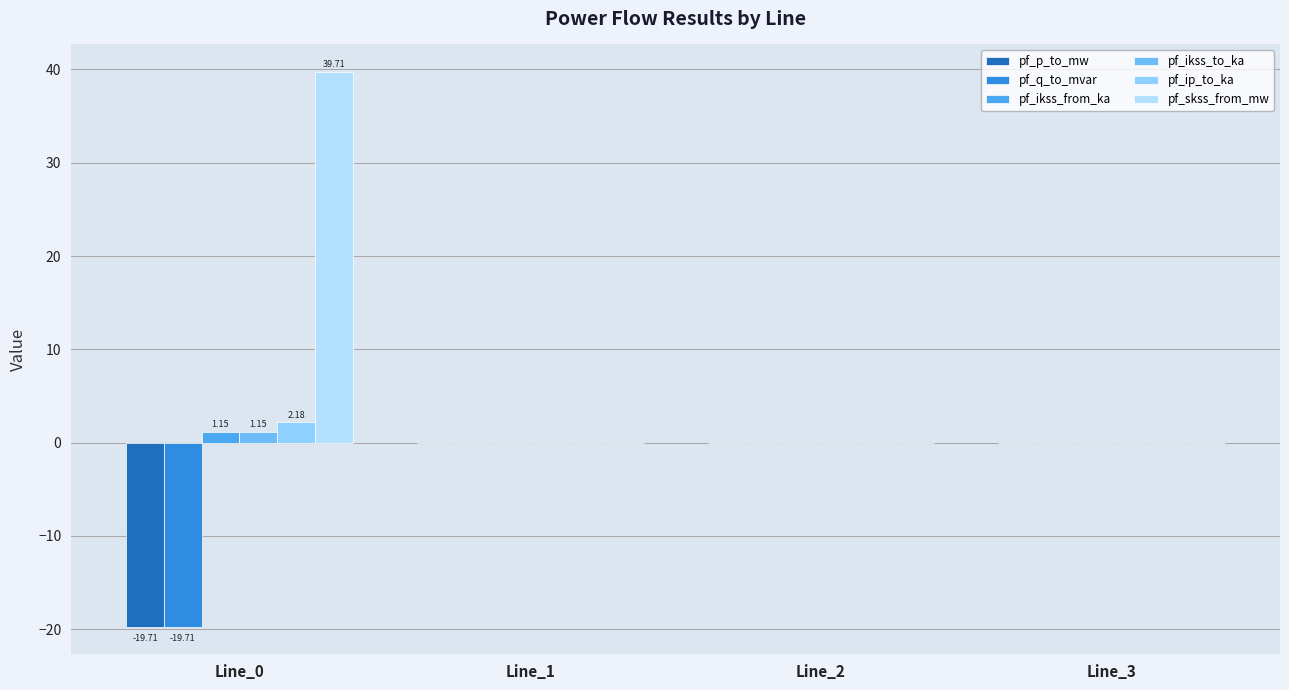

At which label does pf_ikss_to_ka reach its minimum?

Line_1